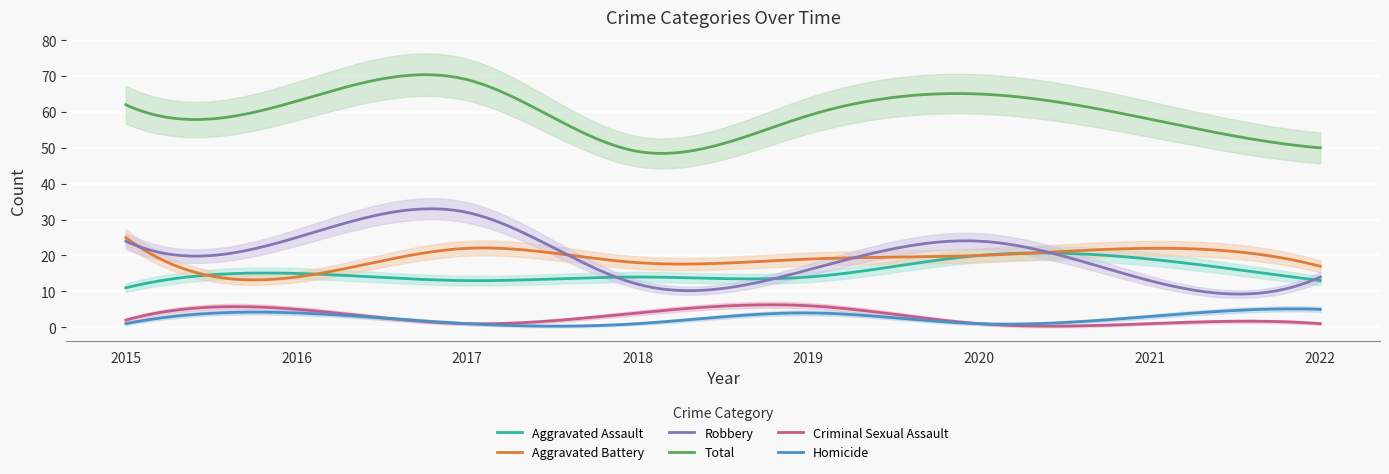

Which category has the highest value in the Homicide series?

2022